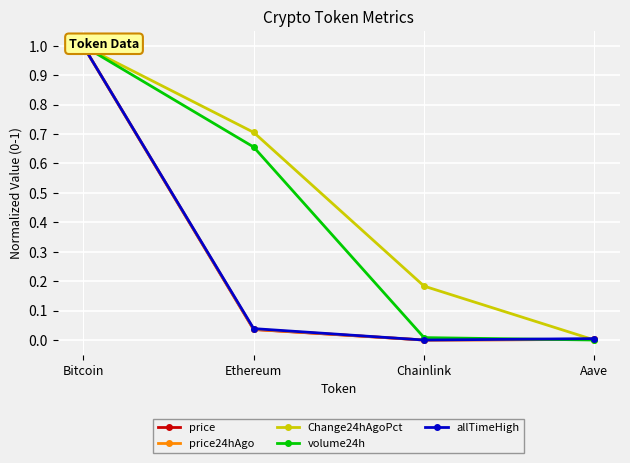

How many categories are shown in the chart?

4